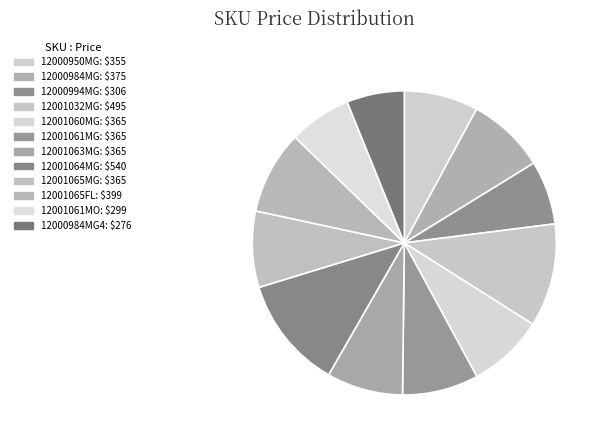

Rank the categories by value from lowest to highest.

12000984MG4, 12001061MO, 12000994MG, 12000950MG, 12001060MG, 12001061MG, 12001063MG, 12001065MG, 12000984MG, 12001065FL, 12001032MG, 12001064MG